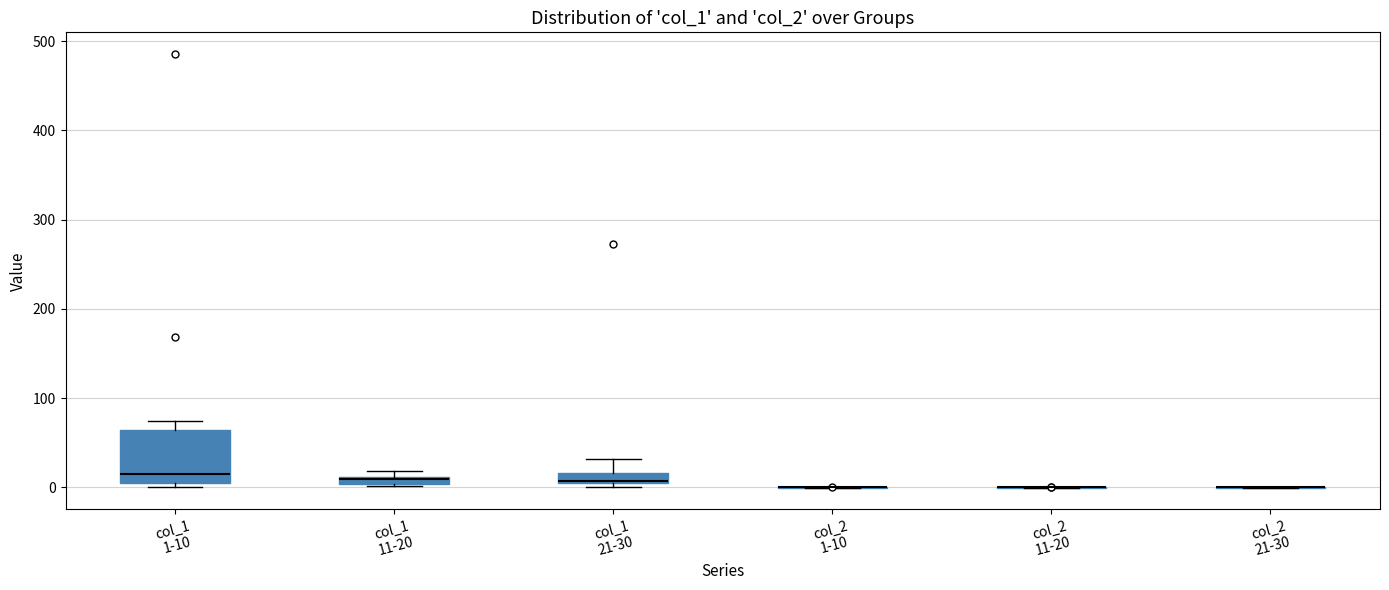

Which box is the tallest, from its lower edge to its upper edge?

col_1 1-10